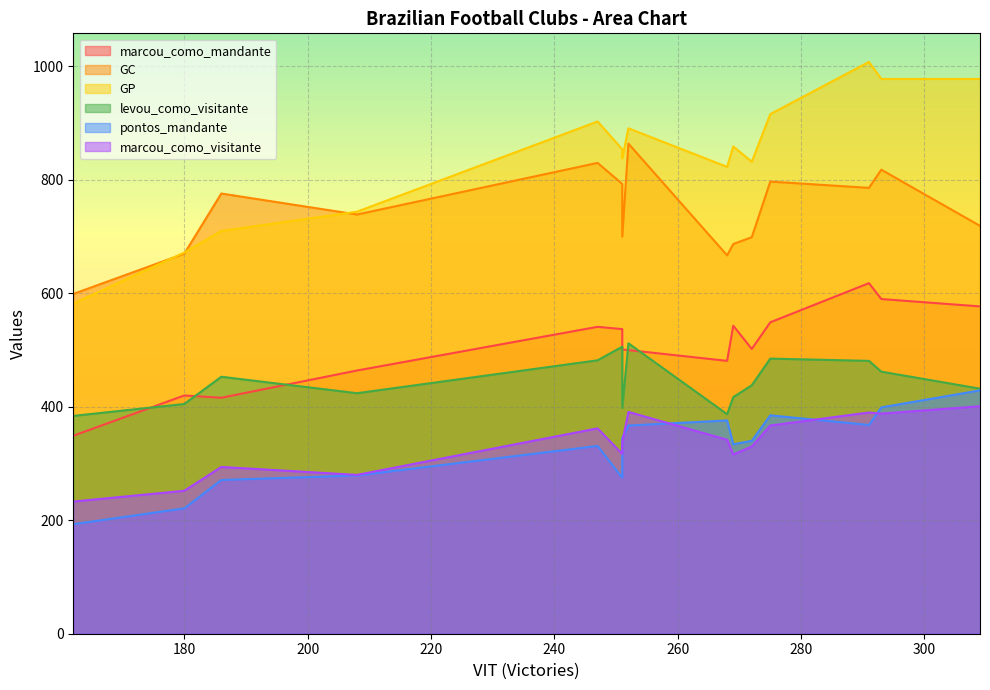

How many lines are shown in the chart?

6